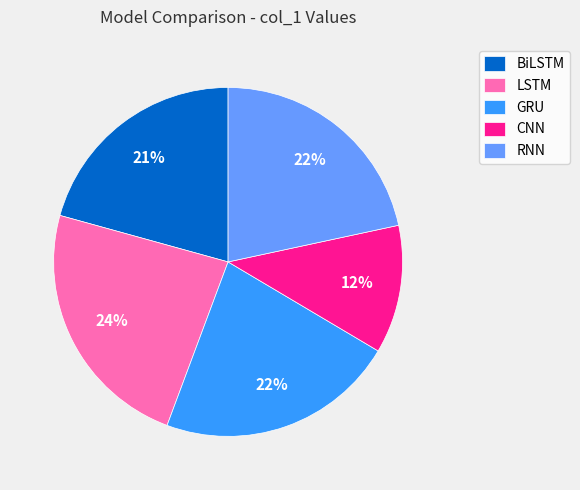

Between CNN and RNN, which is larger?

RNN